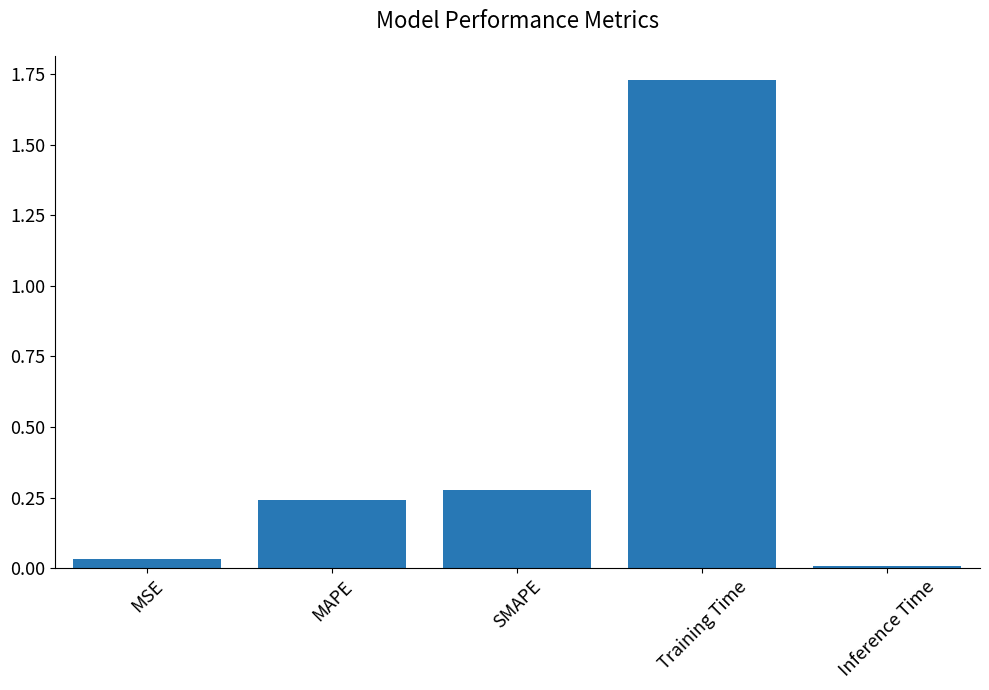

Rank the categories by value from highest to lowest.

Training Time, SMAPE, MAPE, MSE, Inference Time